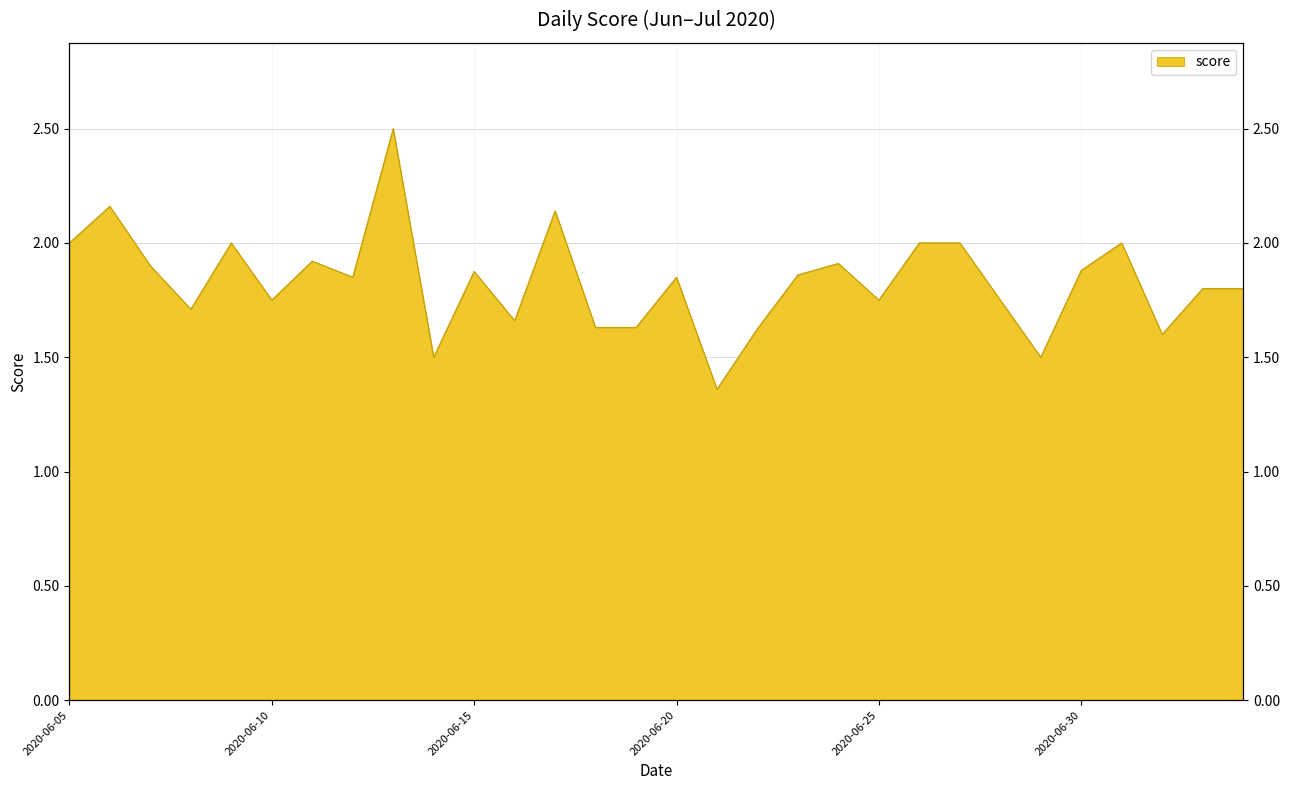

True or false: there are more than 1 points higher than both neighbors.

True